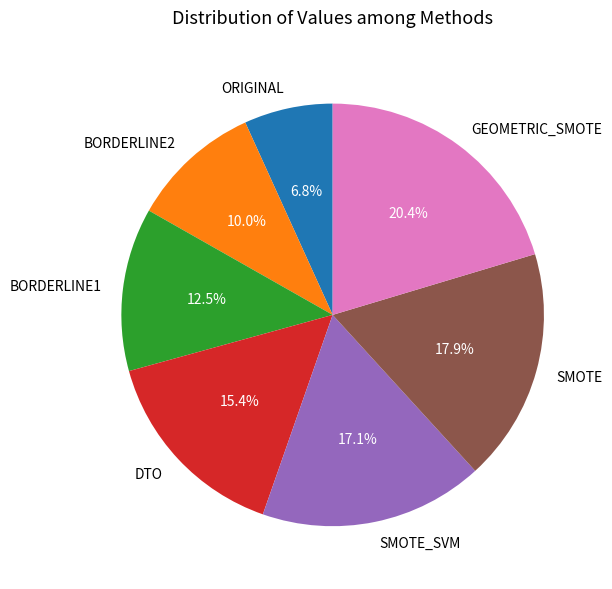

Is there any slice that represents more than half of the pie?

No